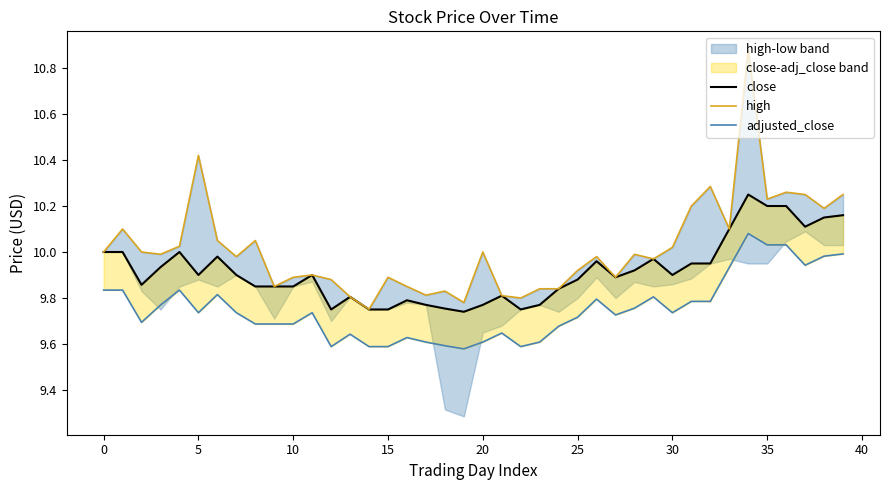

What is the value of the close point at the 13th from the left?

9.8